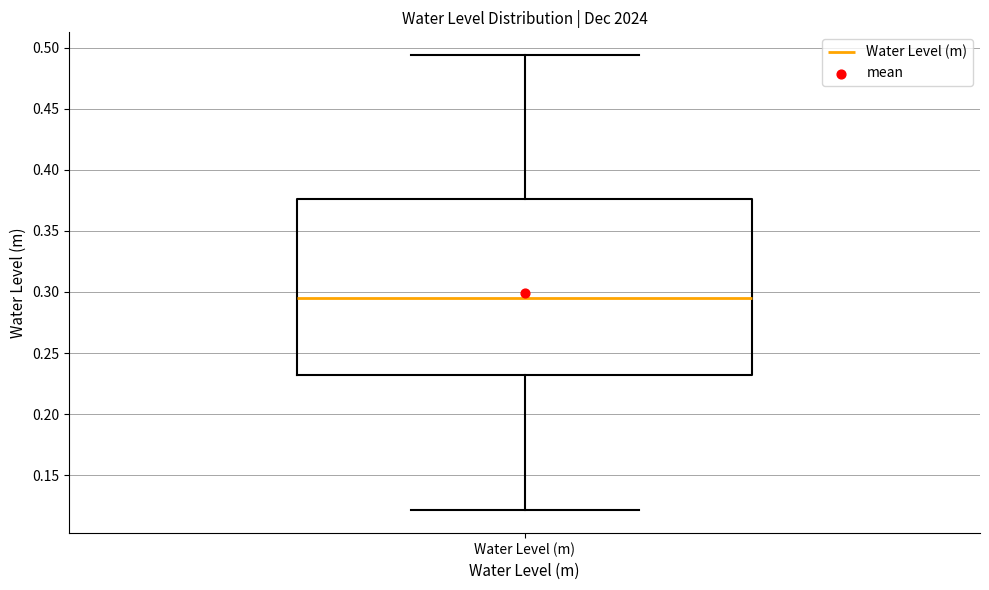

Read this box plot against the y-axis: the position of the median line, the range covered by the box, and the ends of both whiskers. The values are not printed on the chart, so give them approximately, as read against the axis.

median 0.295, box 0.230 to 0.375, whiskers 0.120 to 0.495